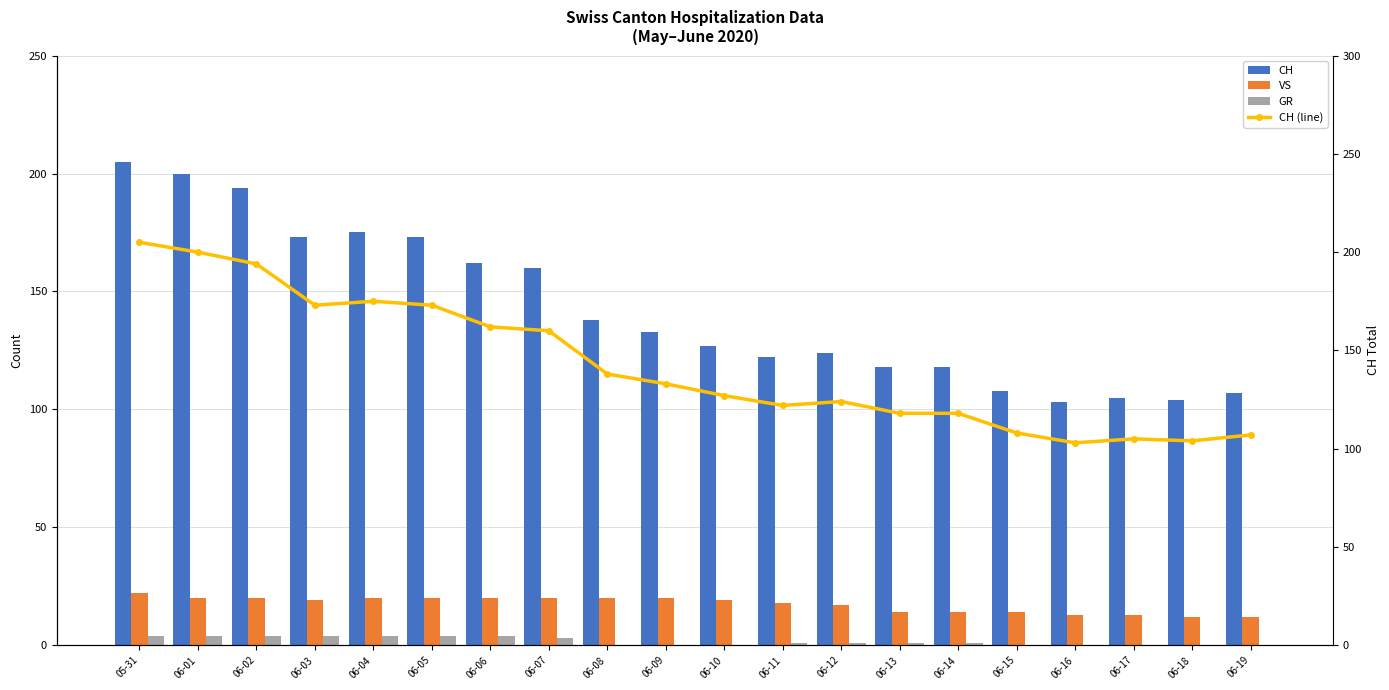

What is the spread (max minus min) of values at 06-10?

127